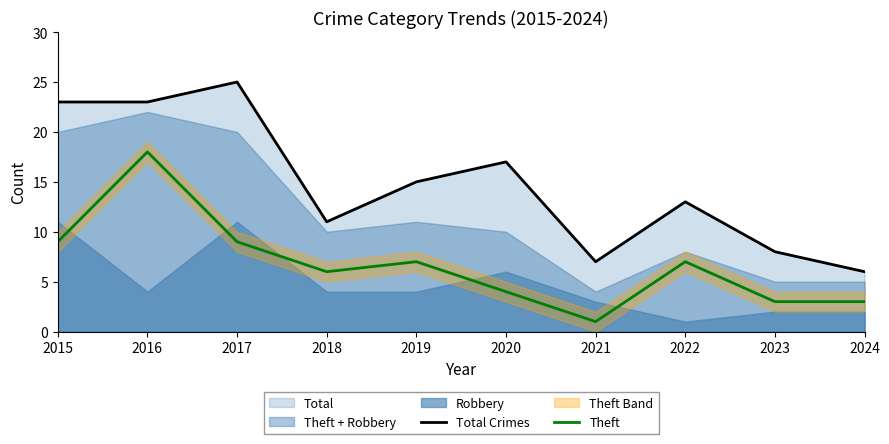

At which label is Theft closest to 9?

2015